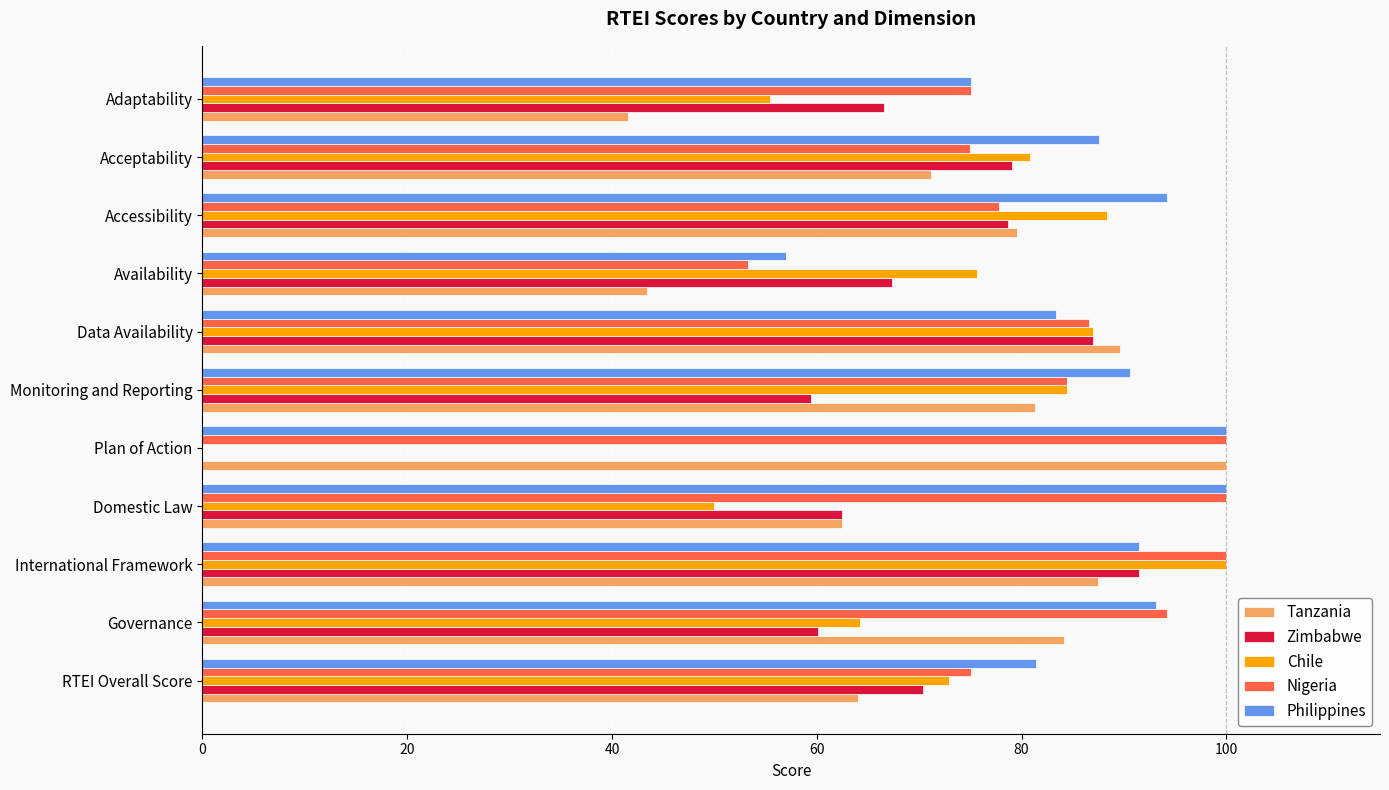

True or false: Philippines has a value of 90.6 at Monitoring and Reporting.

True